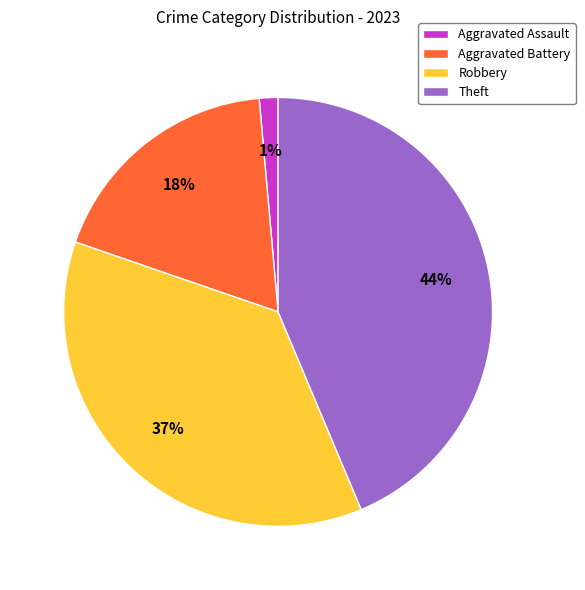

Does Theft account for over 50% of the chart?

No